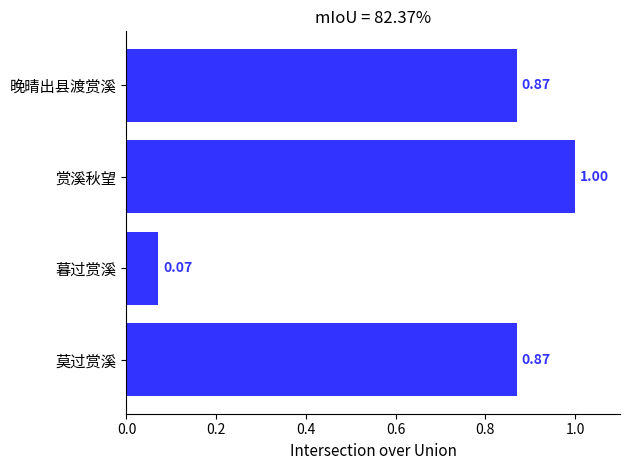

What is the sum of all values?

2.8